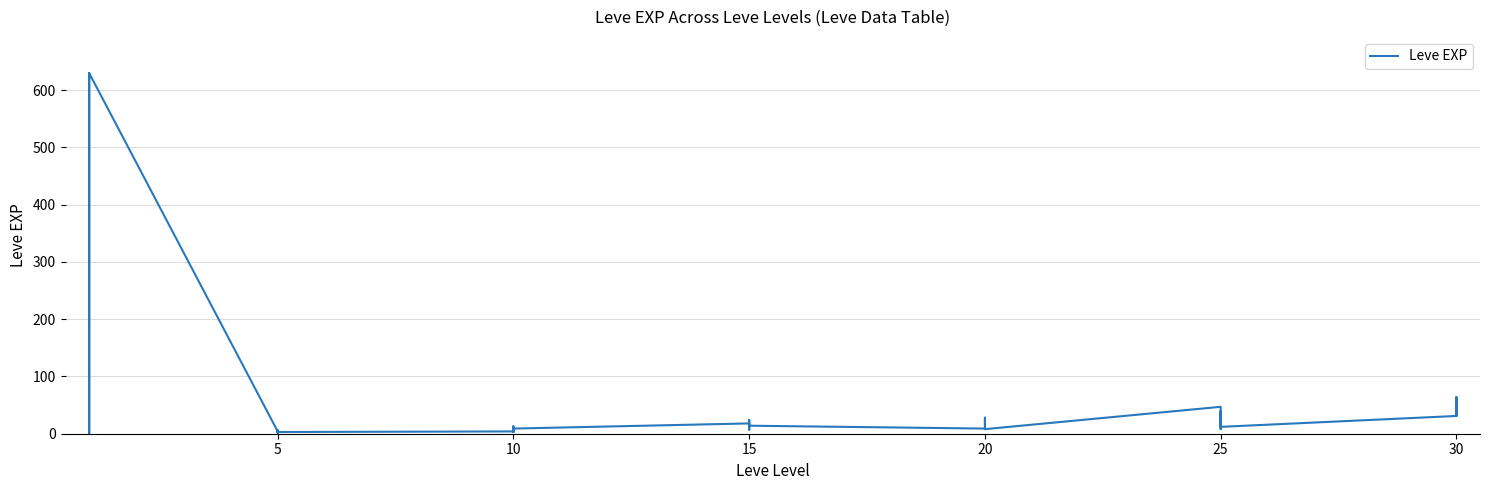

What is the value of the 37th point from the left?

31